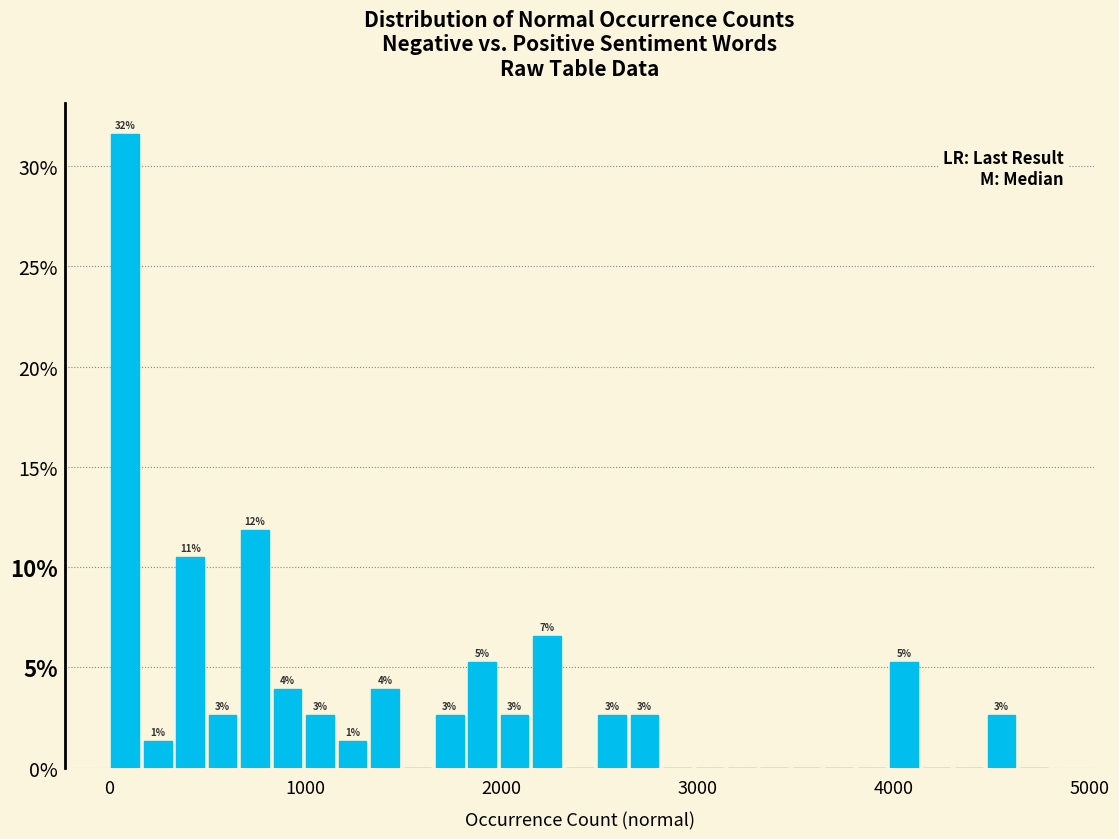

Read against the x-axis, roughly where is the centre of the tallest bar?

100